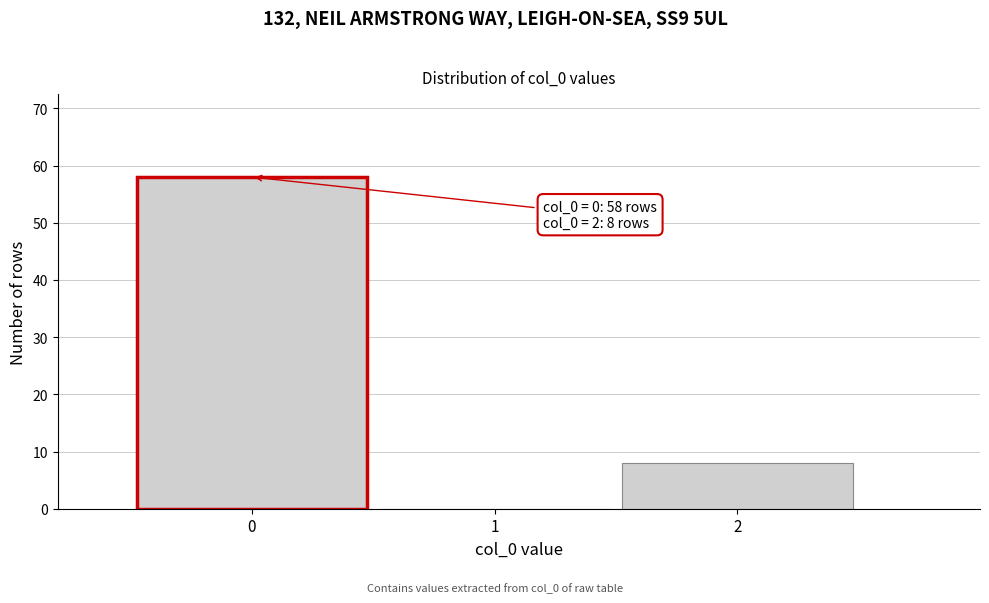

Which range on the x-axis has the tallest bar?

-0.5 to 0.5